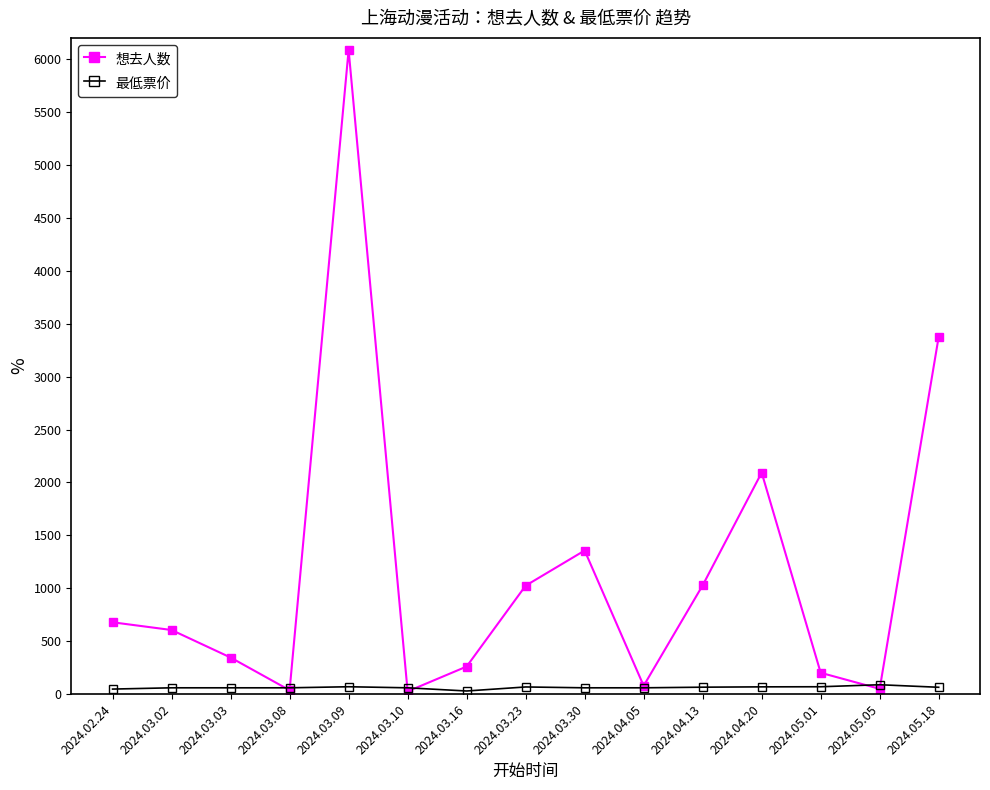

Which label corresponds to the largest value in the chart?

2024.03.09